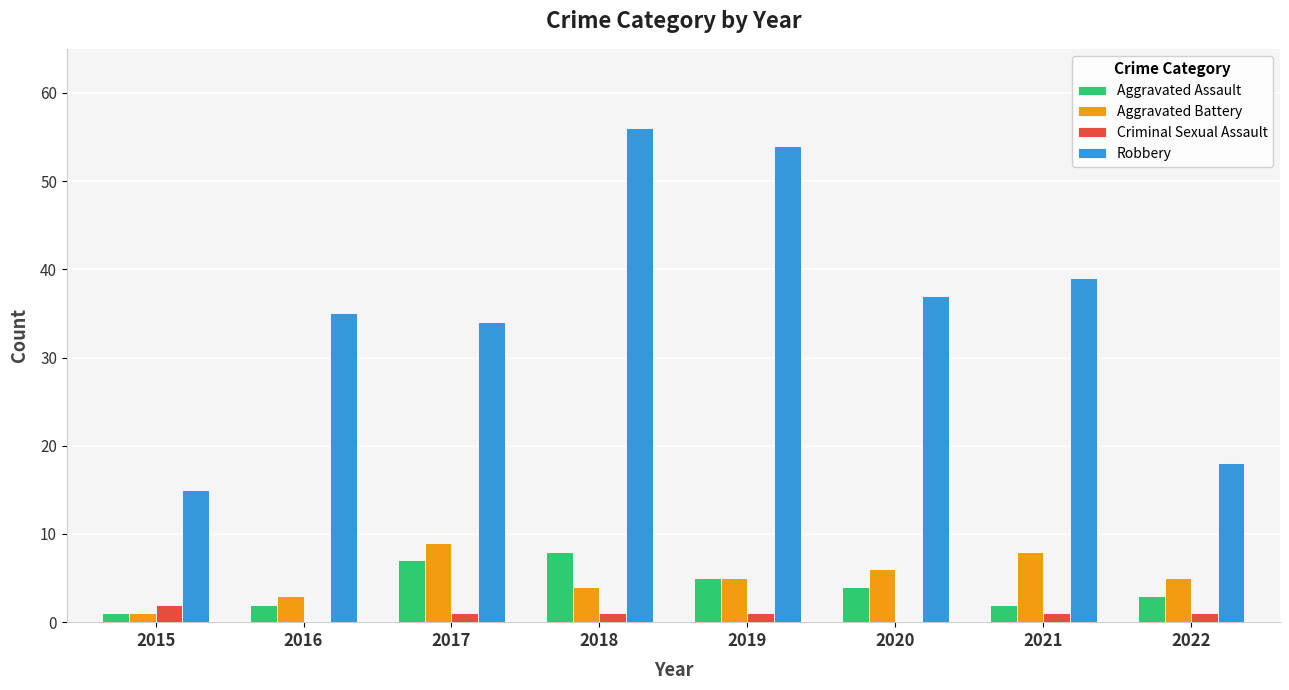

What is the maximum value for Aggravated Assault?

8